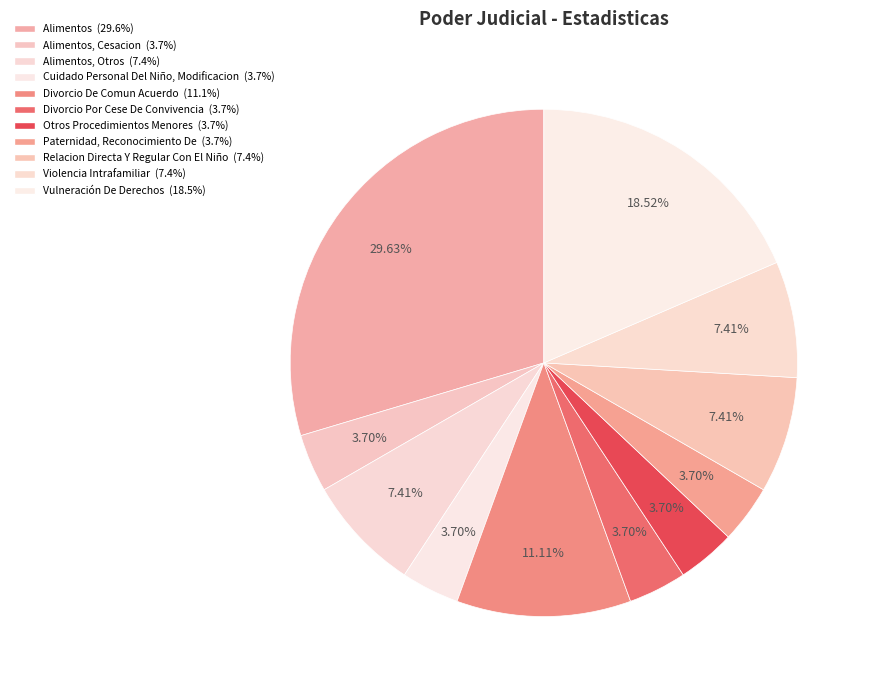

How many segments does this pie chart have?

11